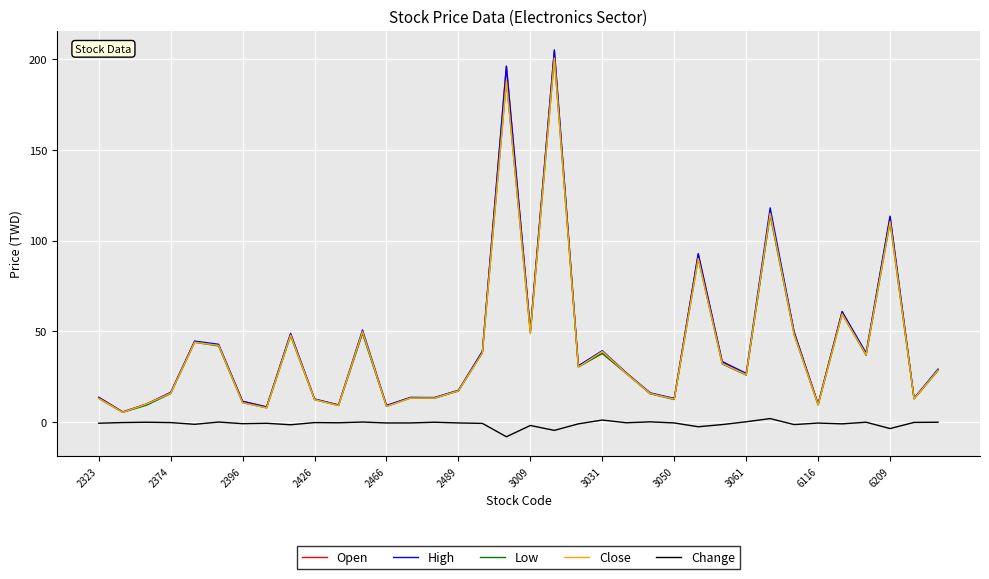

What is the minimum value shown in the chart?

-8.0